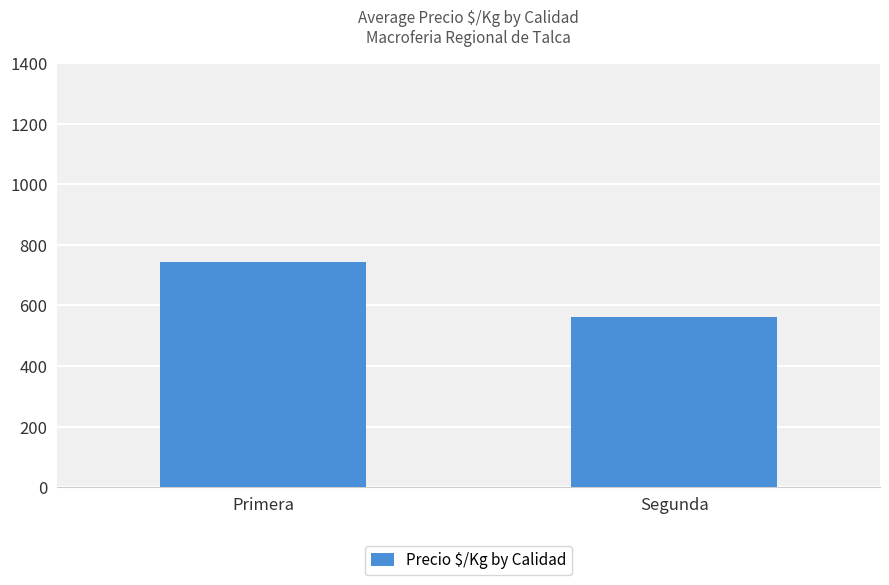

What is the difference between the maximum and minimum values?

180.5